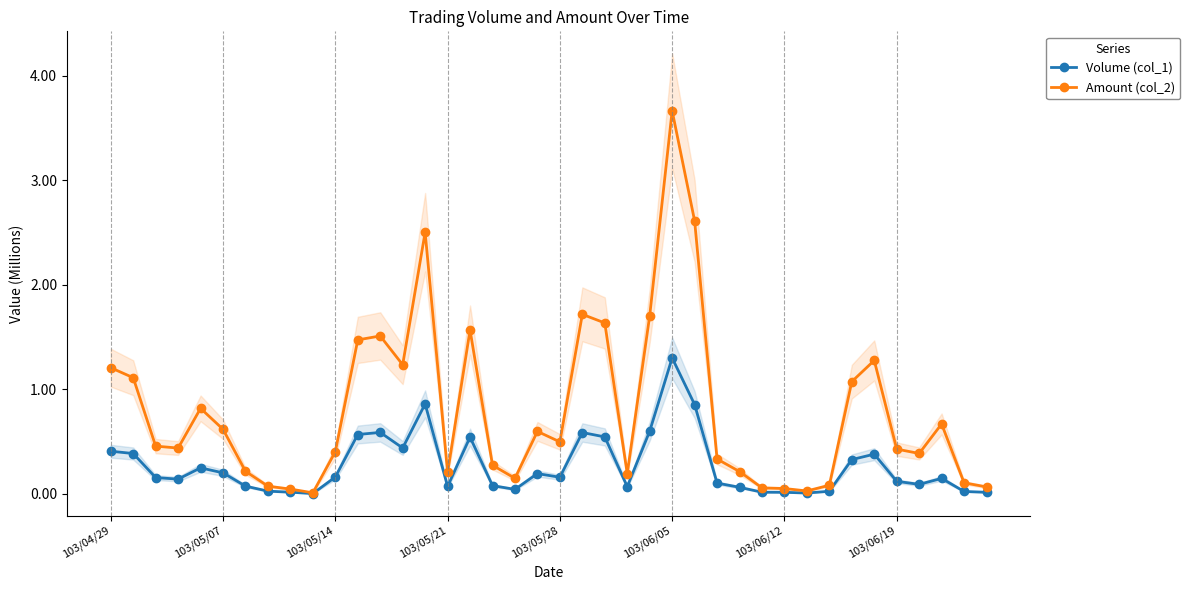

What is the average value of the Volume (col_1) series?

0.3